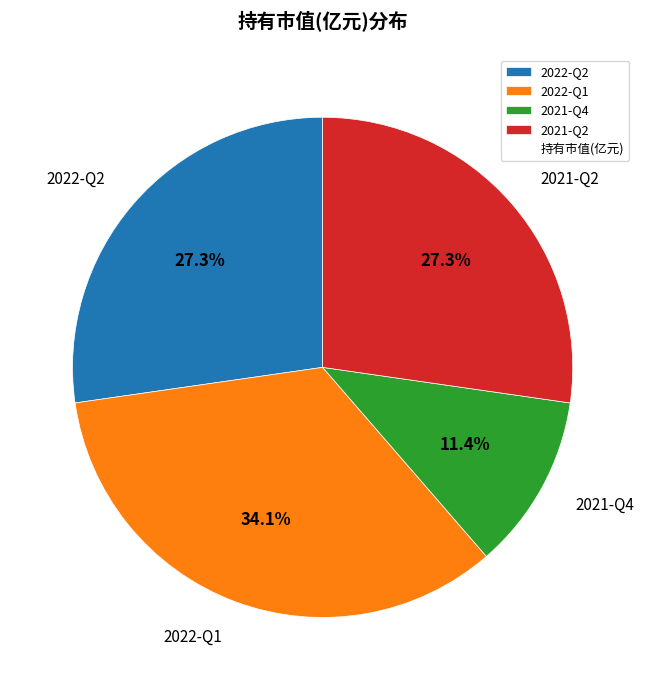

Is there any slice that represents more than half of the pie?

No